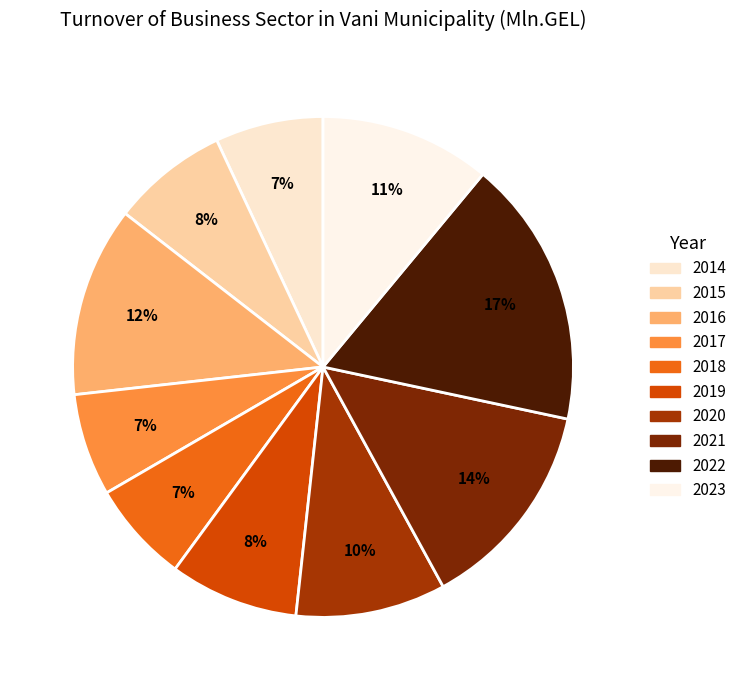

How much of the chart is everything except 2015?

92.5%